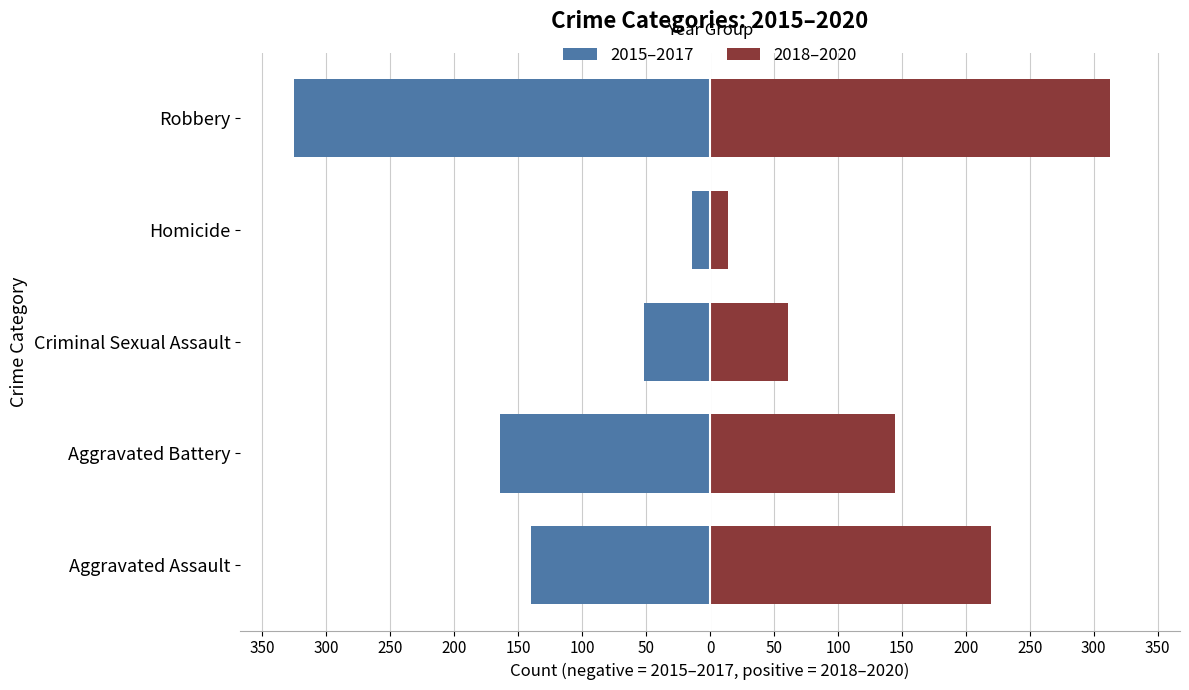

What are all the series names shown in the legend?

2015–2017, 2018–2020